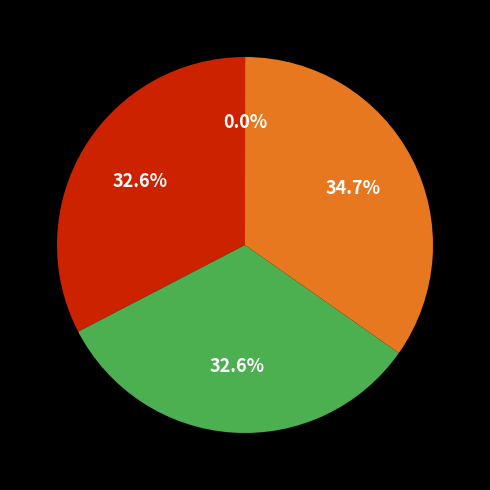

Does any single category account for the majority?

No